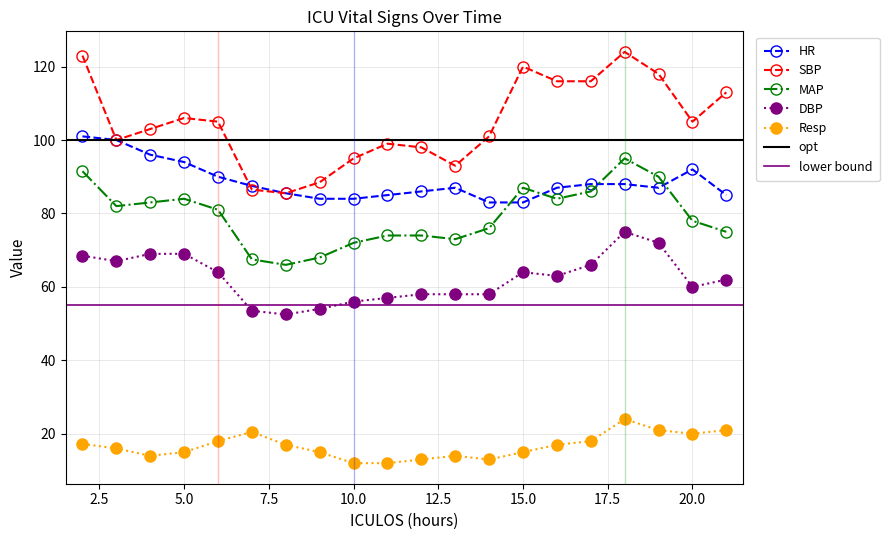

Is the value of SBP at 18 greater than the value of DBP at 10?

Yes